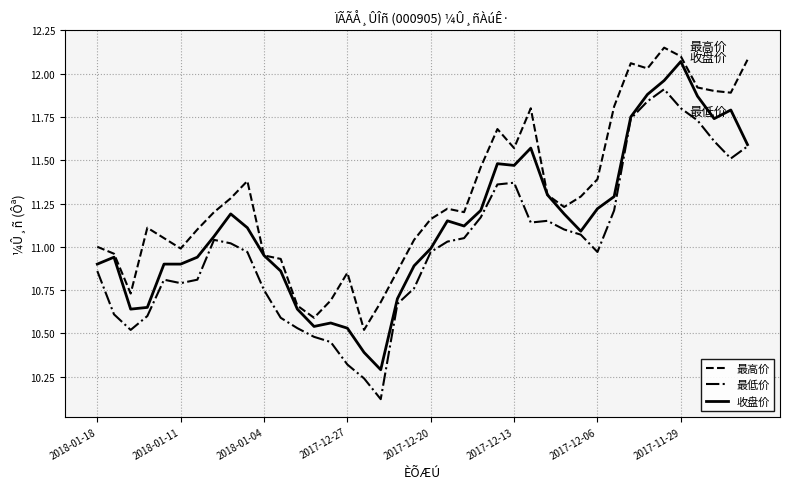

What is the minimum value for 最低价?

10.1